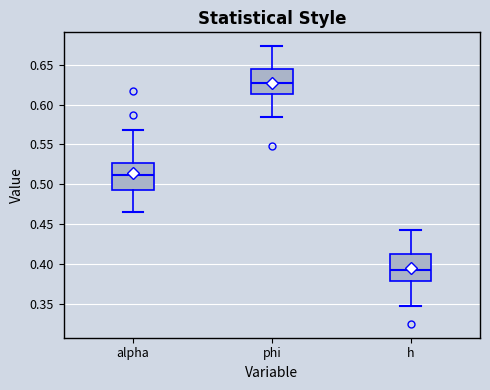

Which box's median line is the highest?

phi